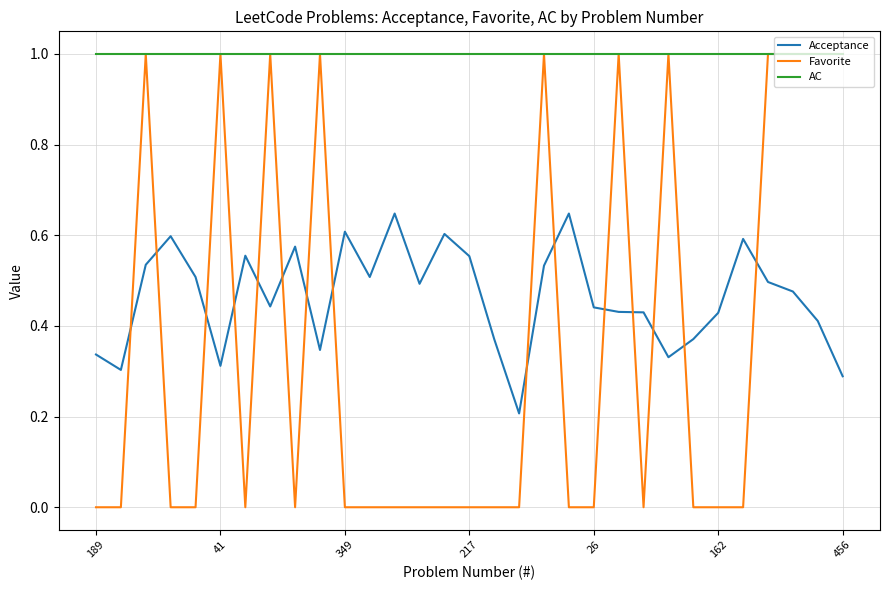

What is the highest value of the AC series?

1.0